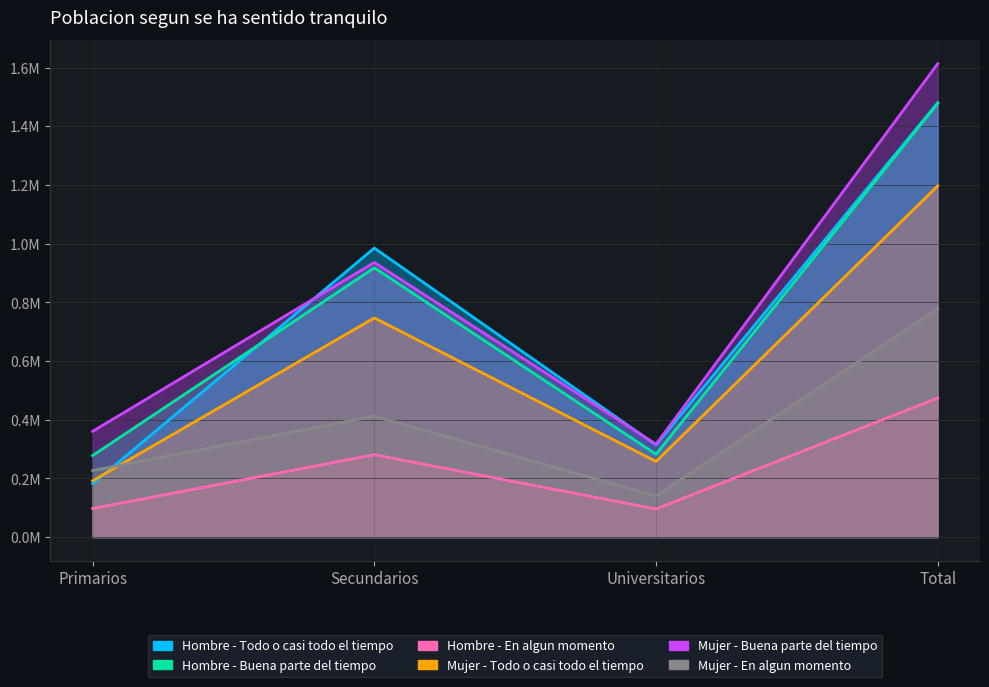

What are all the series names shown in the legend?

Hombre - Todo o casi todo el tiempo, Hombre - Buena parte del tiempo, Hombre - En algun momento, Mujer - Todo o casi todo el tiempo, Mujer - Buena parte del tiempo, Mujer - En algun momento